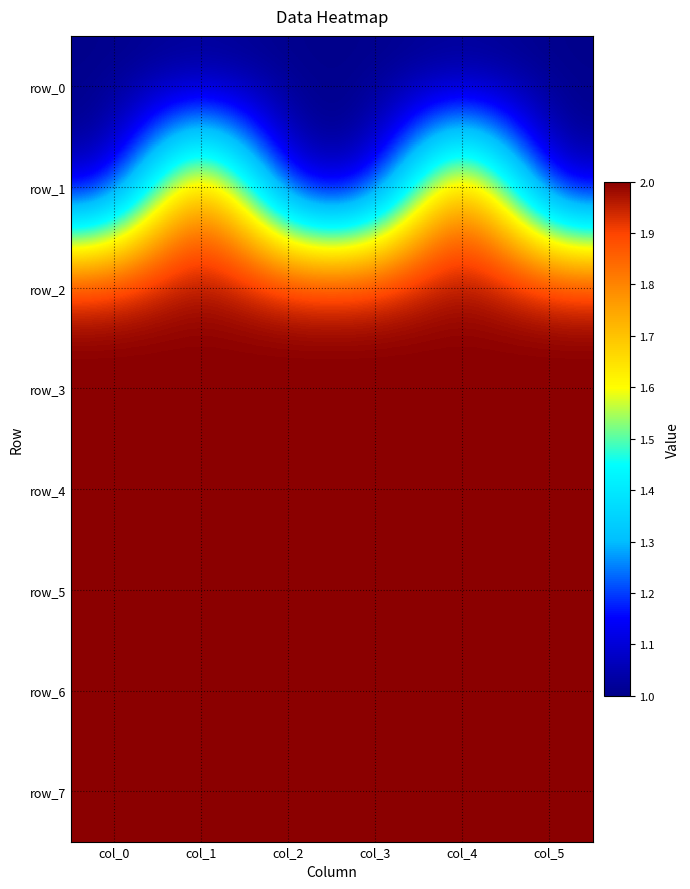

Which series has the largest range (max minus min)?

row_1